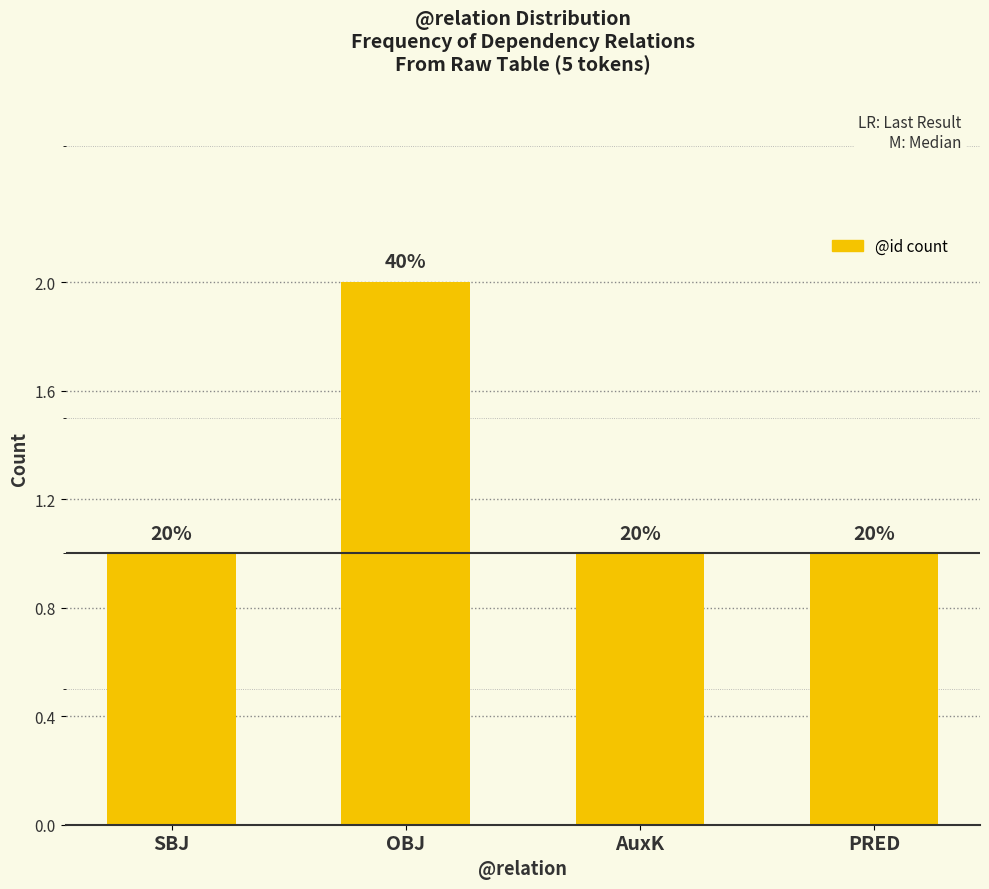

List the labels in order of value, smallest first.

SBJ, AuxK, PRED, OBJ